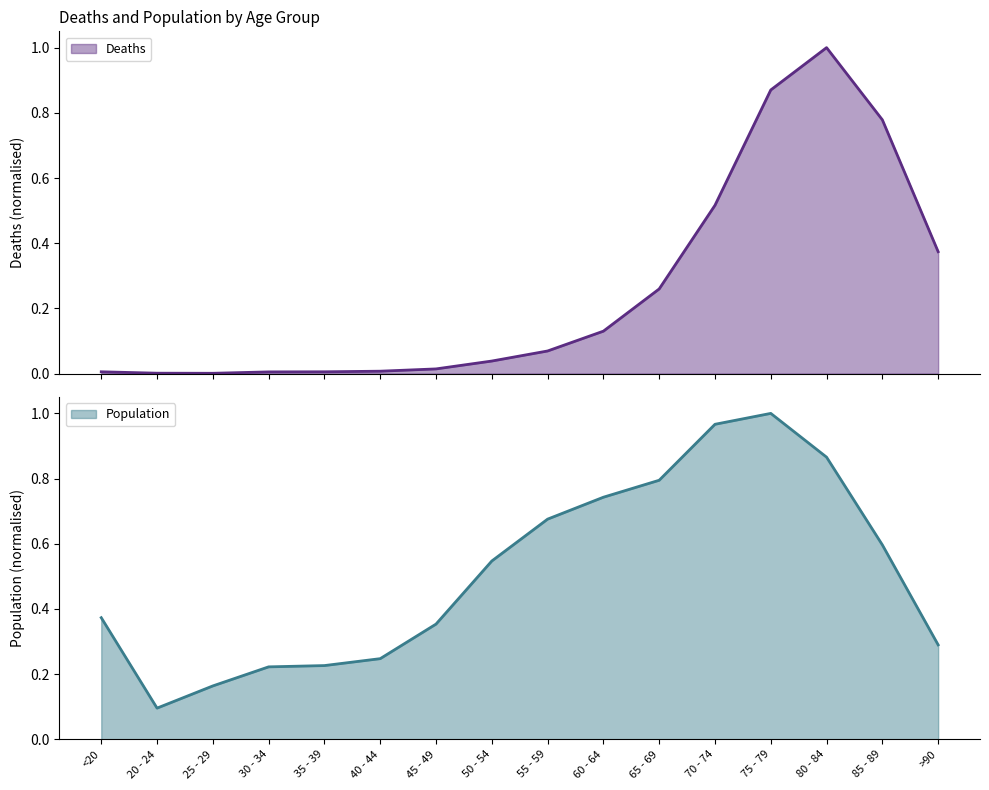

At which label does Population reach its minimum?

20 - 24